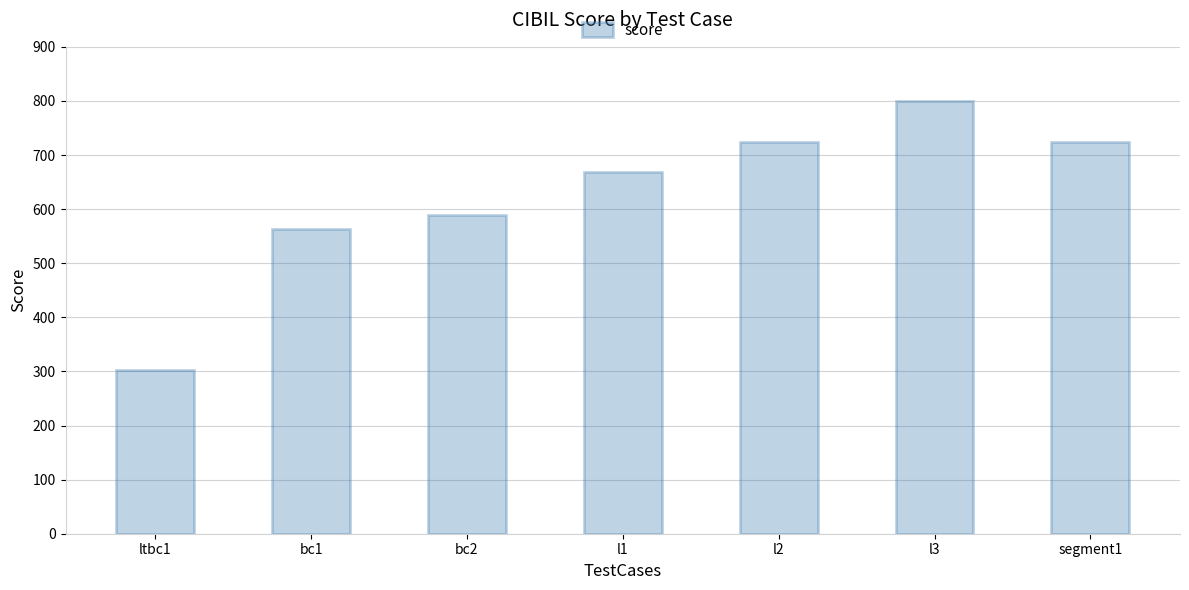

At which label is the value closest to 551?

bc1